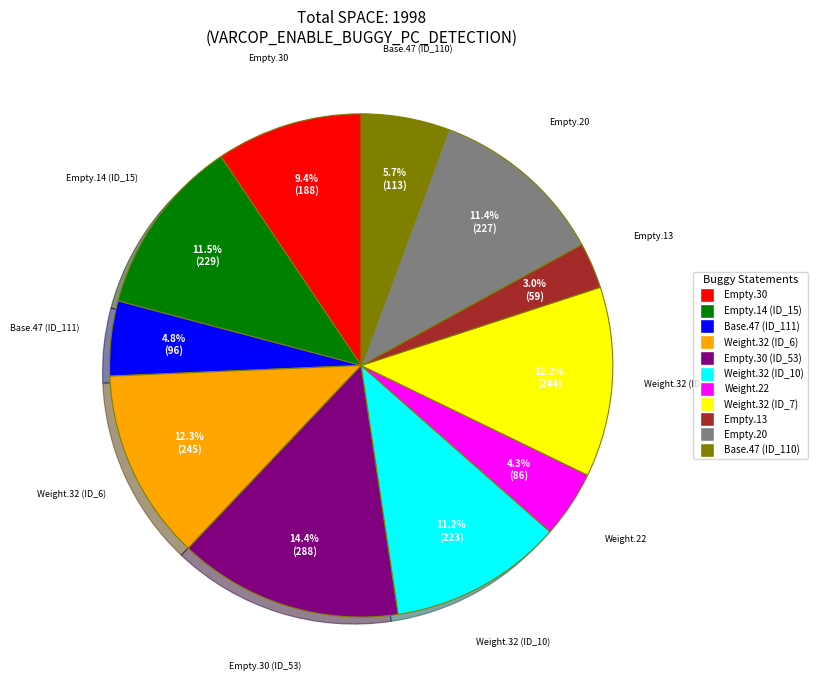

To the nearest percent, what is the difference between the largest and smallest slice percentages?

11%